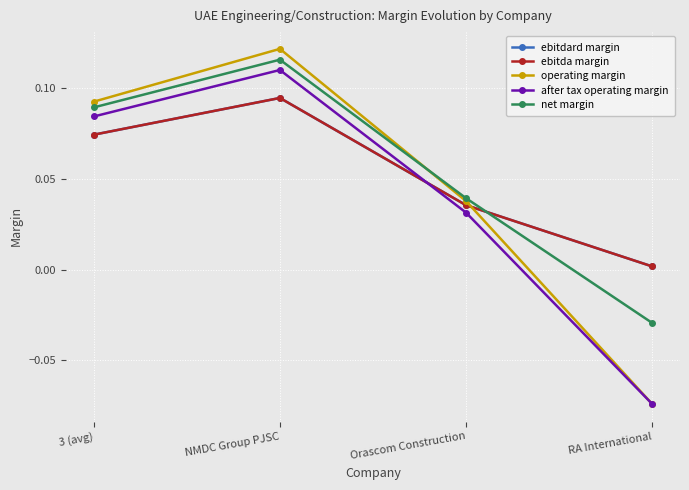

Is this an area chart (filled region under the line)?

No